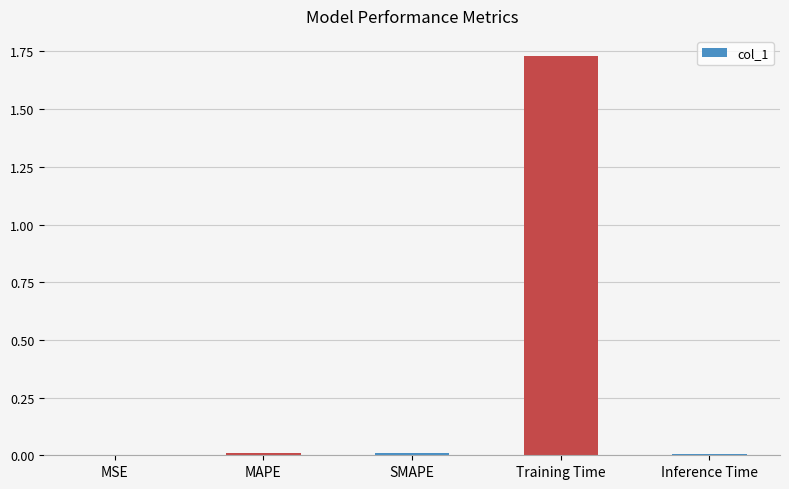

The chart shows a value of 0.0 at MAPE. True or false?

True